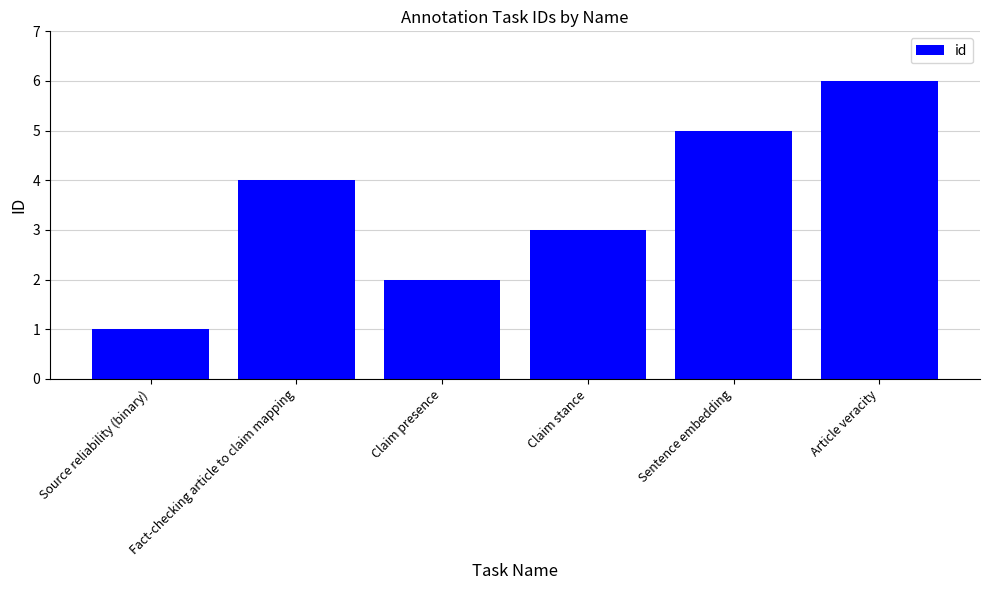

What is the minimum value shown in the chart?

1